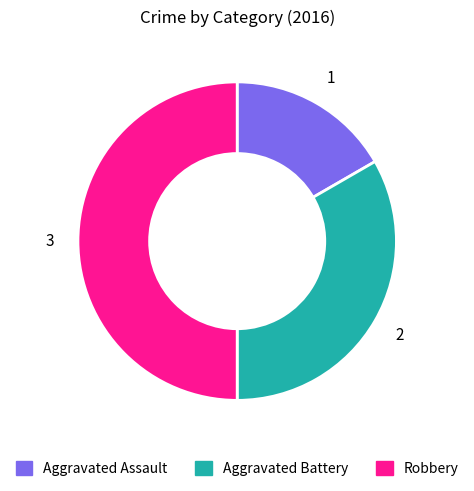

The Aggravated Battery slice represents 33% of the pie. True or false?

True